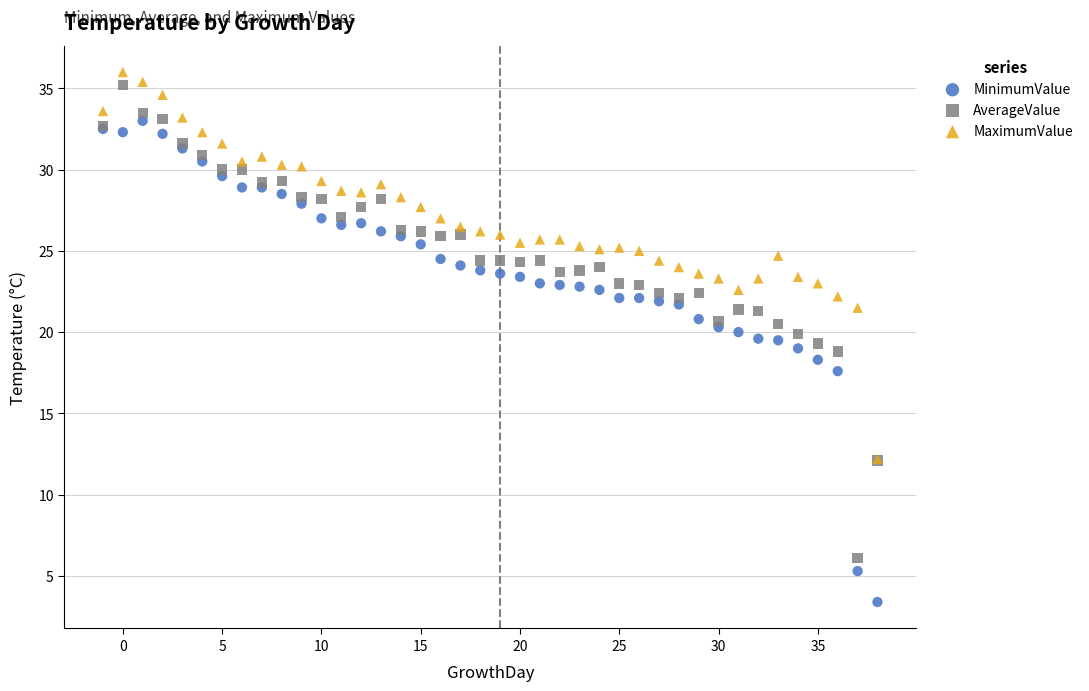

Which series reaches the minimum Y coordinate?

MinimumValue